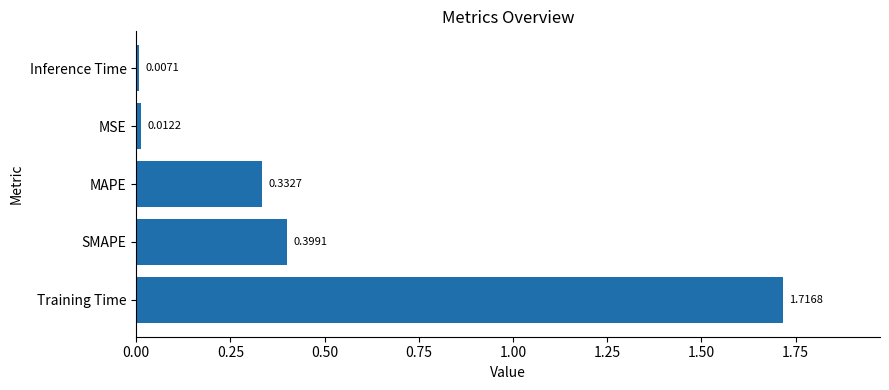

Does the chart contain any negative values?

No